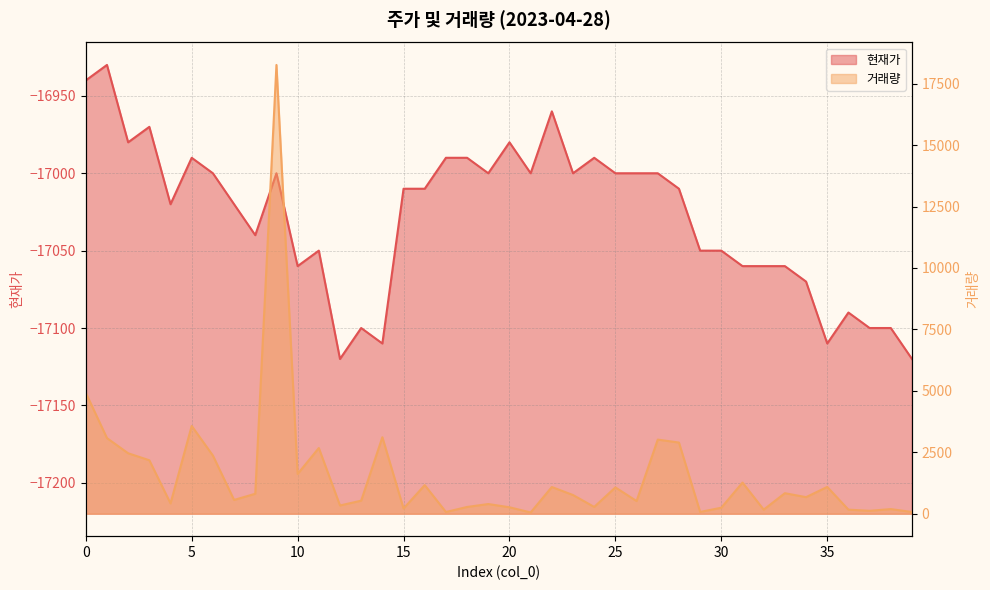

What is the sum of the 거래량 values at 13 and 25?

1602